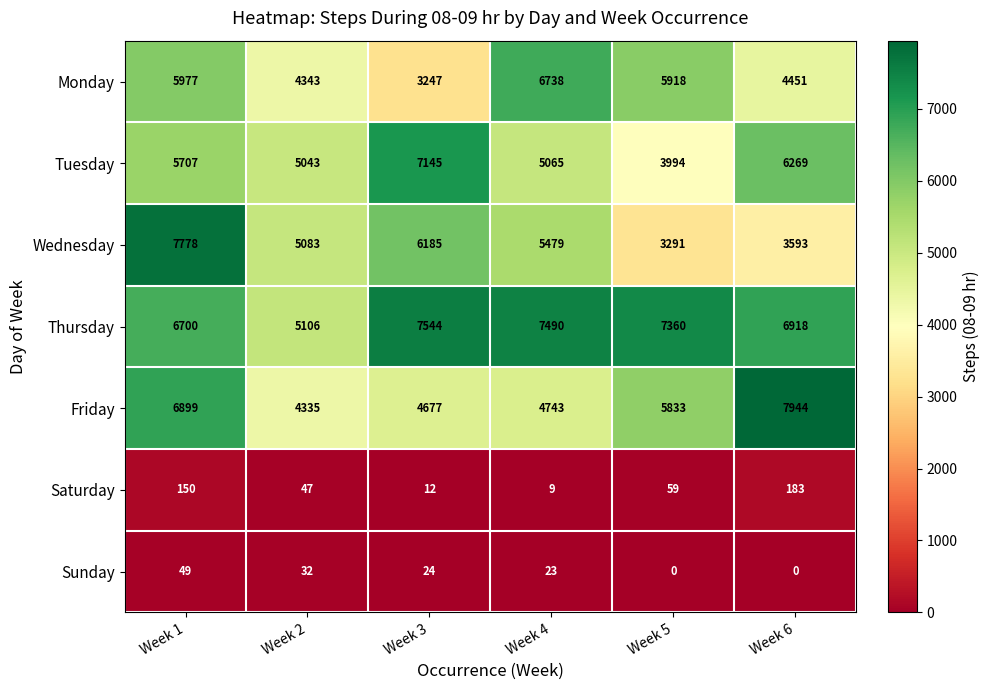

What is the minimum value for Friday?

4335